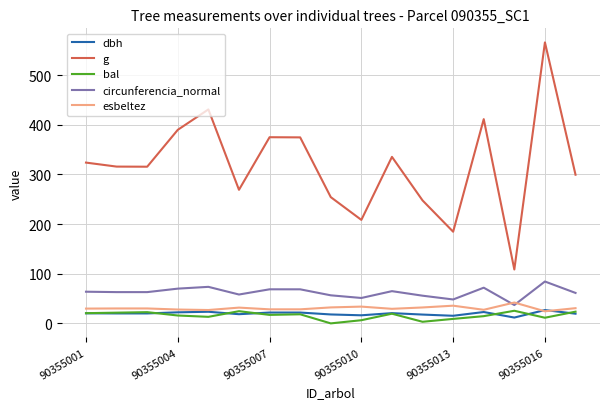

Which series has the largest range (max minus min)?

g